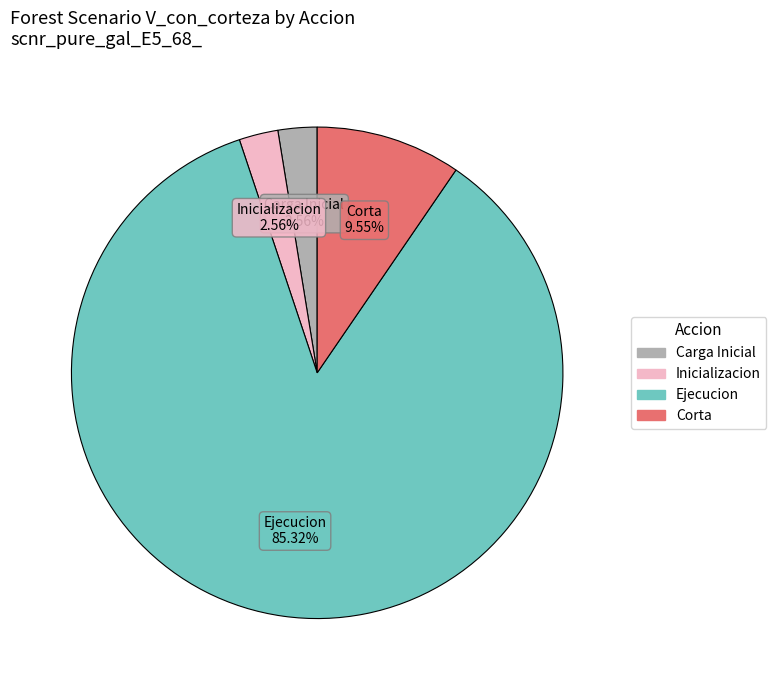

Does any single category account for the majority?

Yes